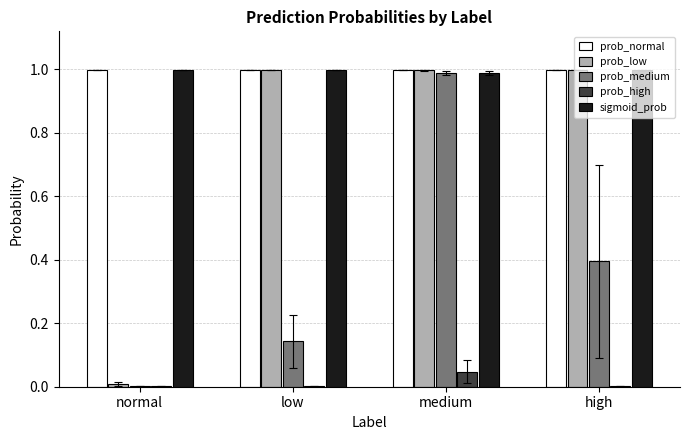

Which category has the highest value in the prob_high series?

medium